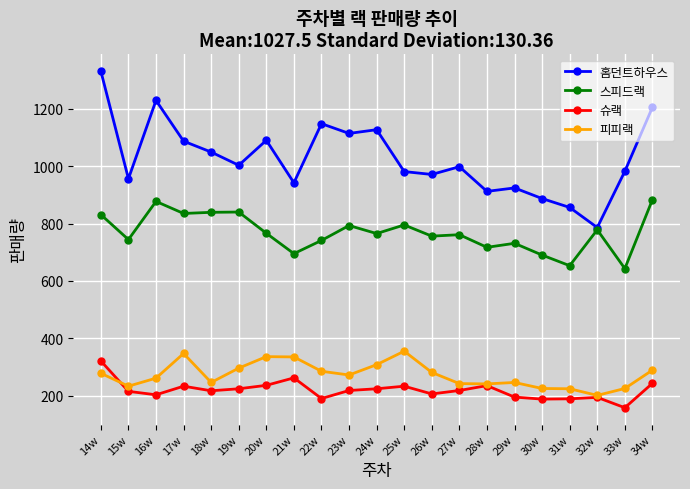

What is the label of the 5th point from the left?

18w